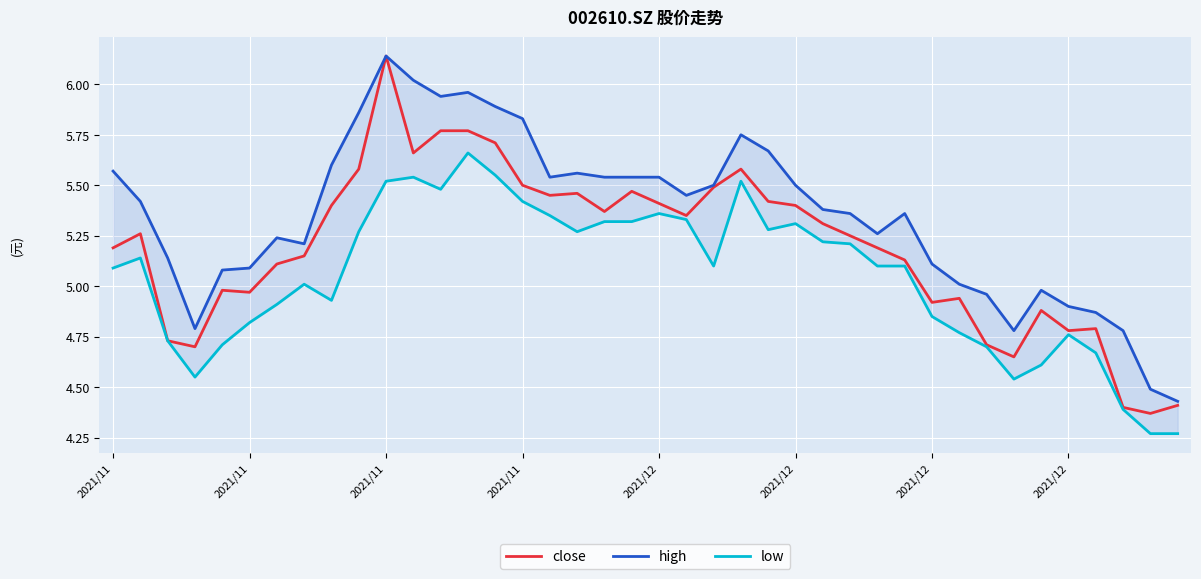

The value of high at 11 is 9.3. True or false?

False